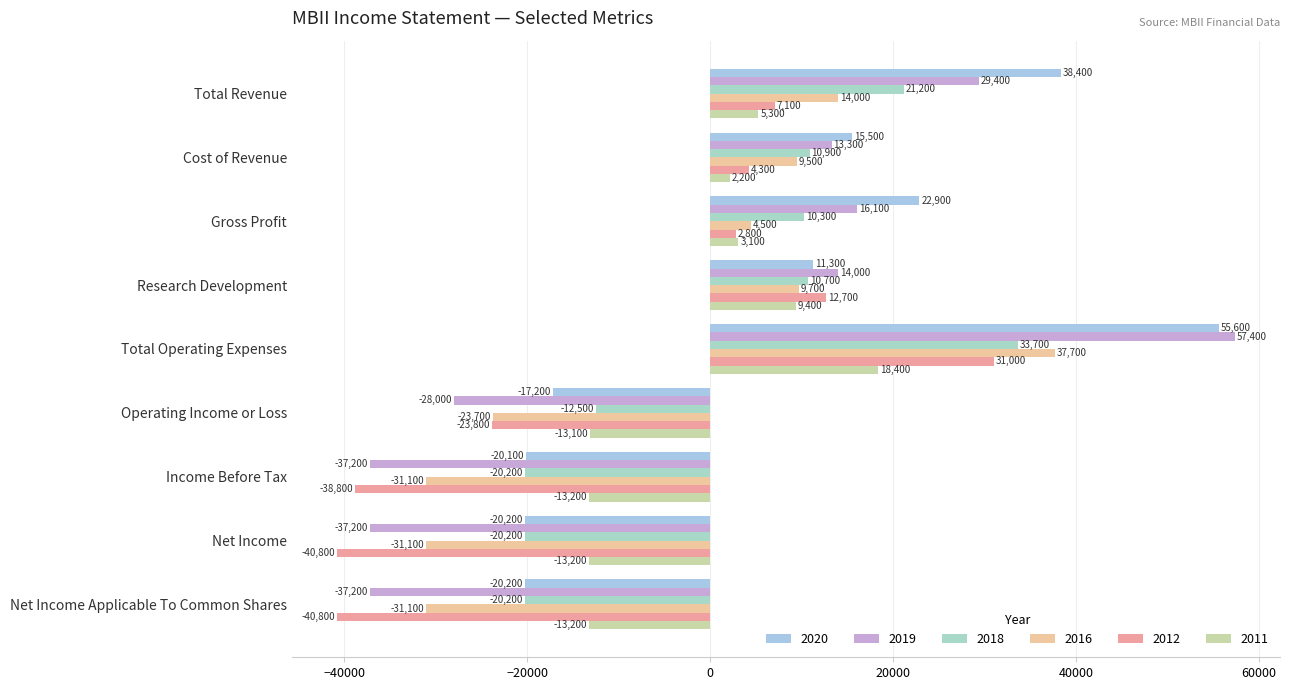

The 2020 series shows -20100 at Income Before Tax. True or false?

True